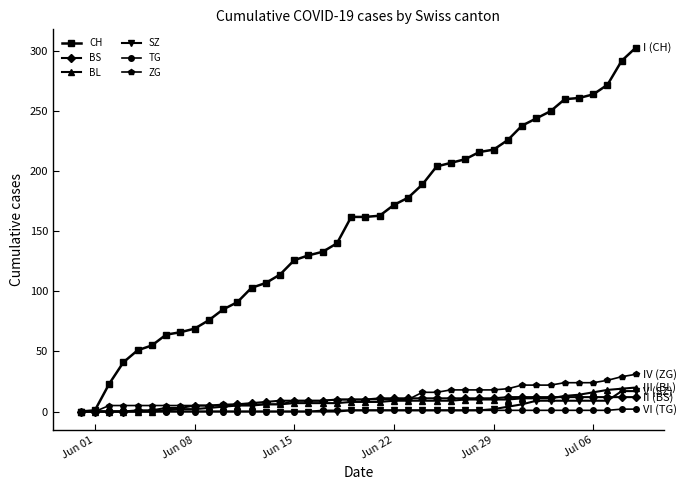

Which series has the widest spread of values?

CH